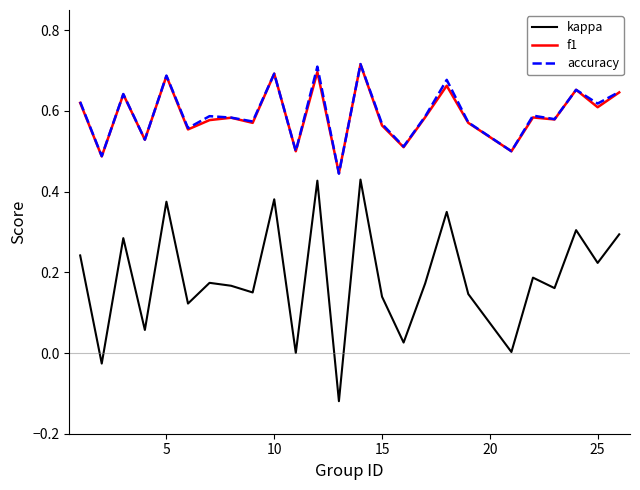

True or false: kappa and f1 intersect in this chart.

False